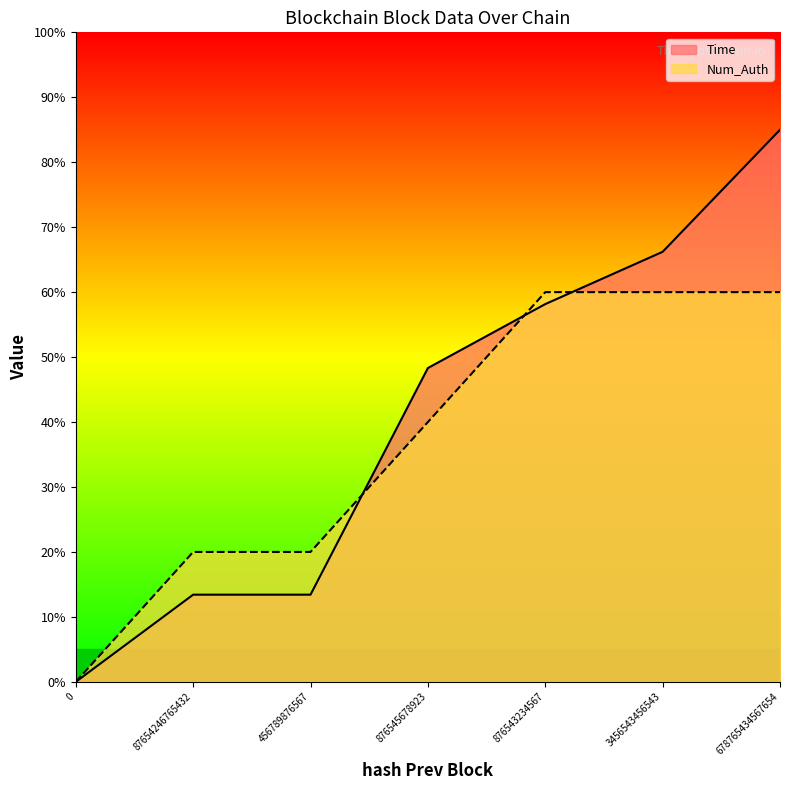

Which series has the widest spread of values?

Time